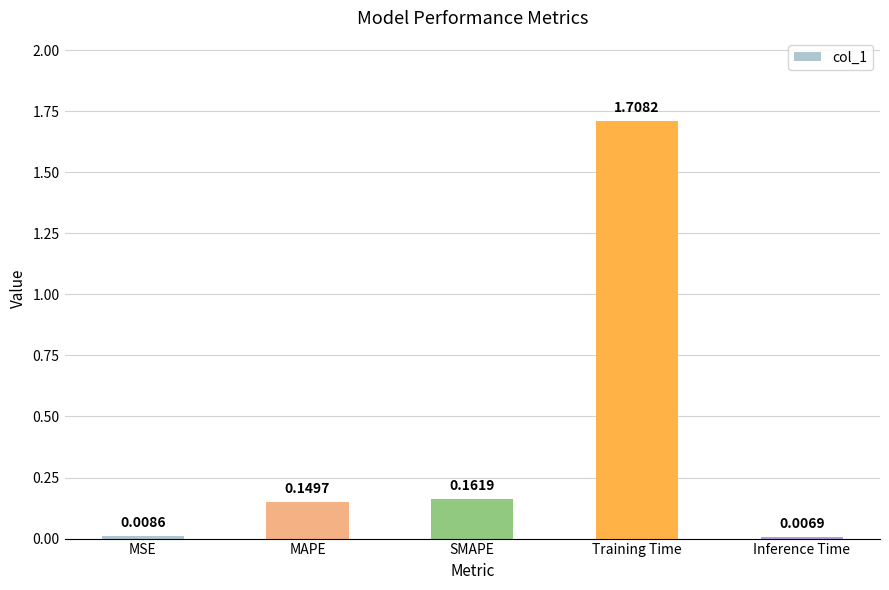

Rank the categories by value from highest to lowest.

Training Time, SMAPE, MAPE, MSE, Inference Time